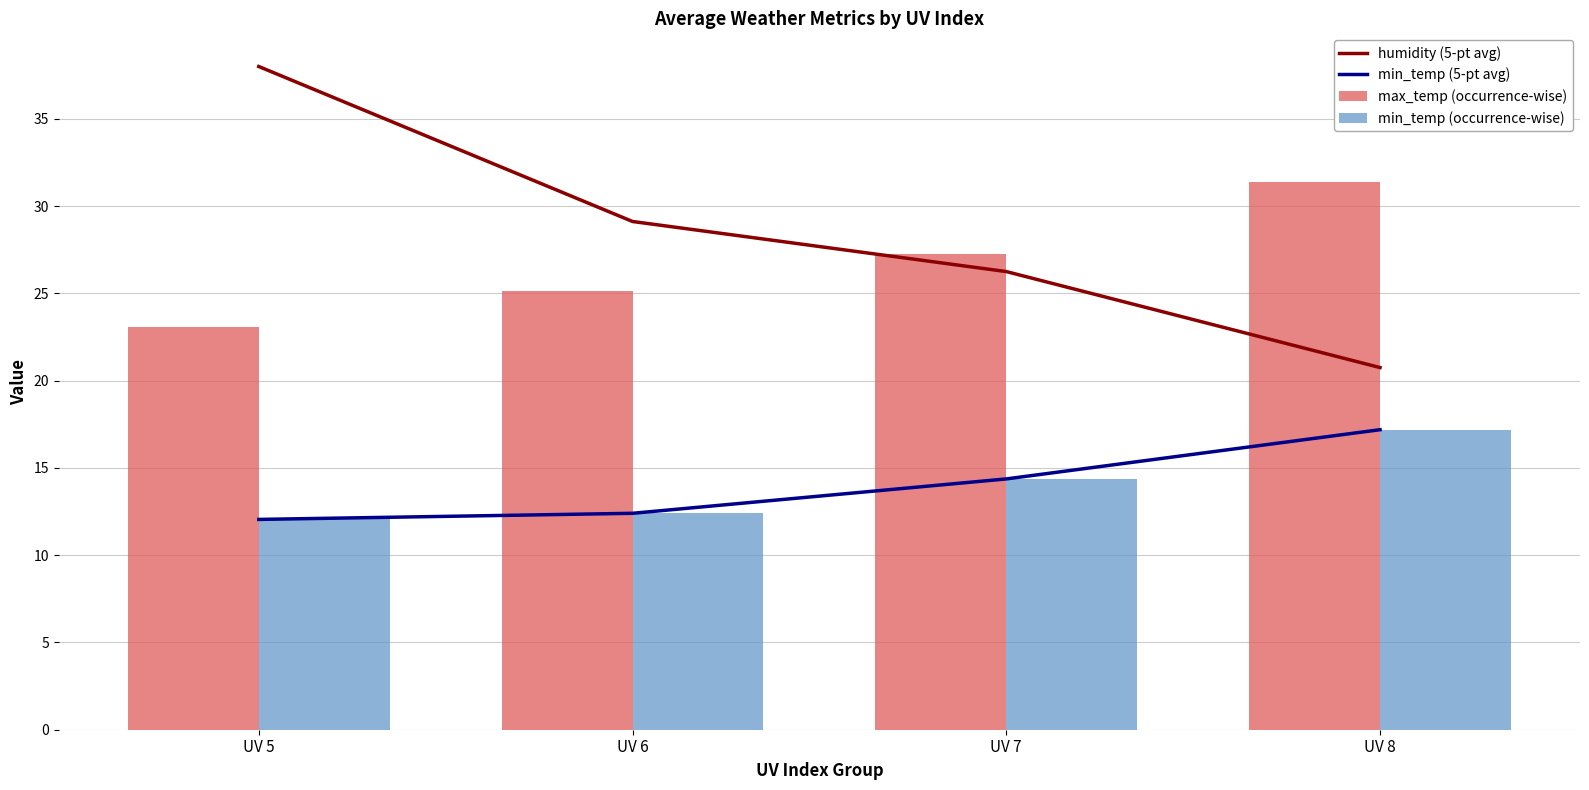

Reading left to right, extract all data points from this chart.

humidity (5-pt avg): UV 5=38.0	UV 6=29.1	UV 7=26.2	UV 8=20.8
min_temp (5-pt avg): UV 5=12.1	UV 6=12.4	UV 7=14.4	UV 8=17.2
max_temp (occurrence-wise): UV 5=23.1	UV 6=25.1	UV 7=27.3	UV 8=31.4
min_temp (occurrence-wise): UV 5=12.1	UV 6=12.4	UV 7=14.4	UV 8=17.2